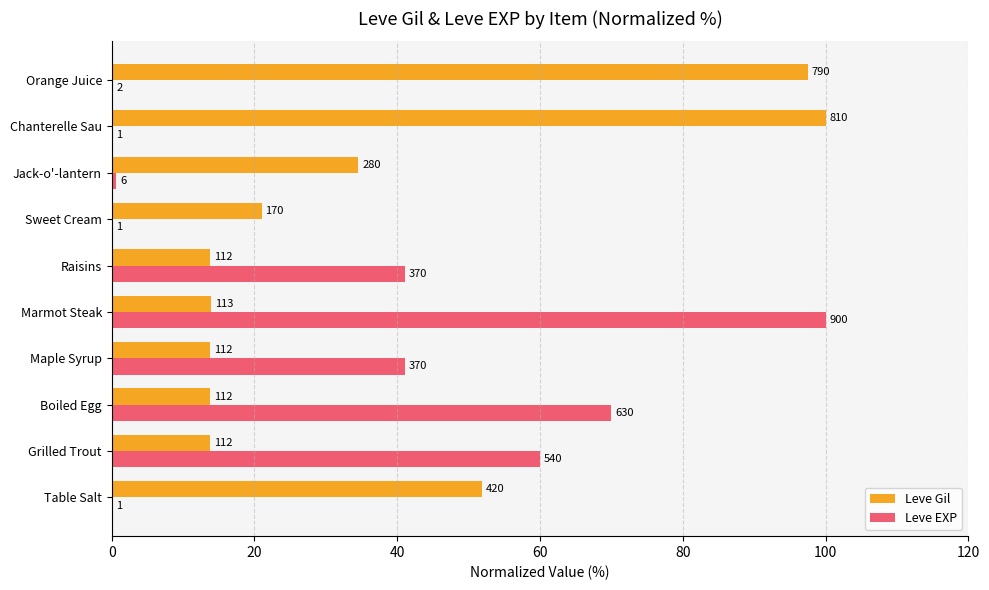

What are all the series names shown in the legend?

Leve Gil, Leve EXP